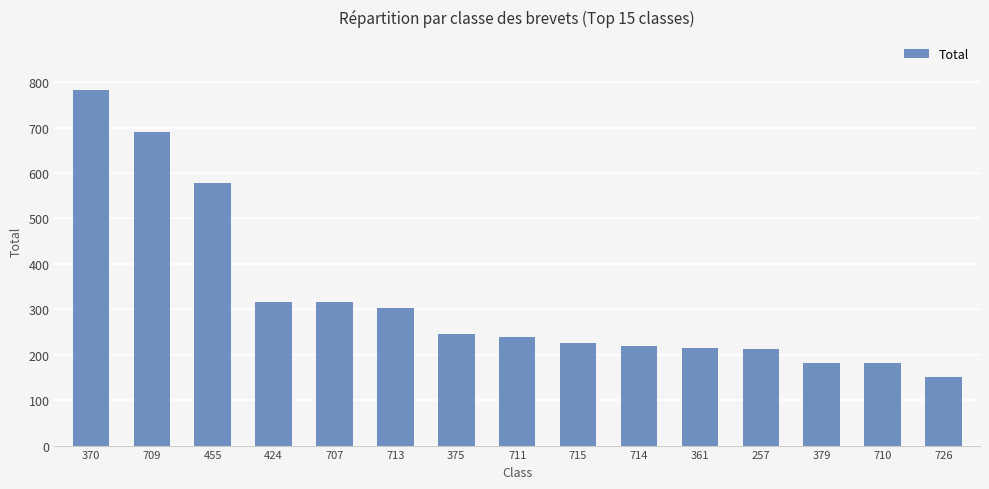

What is the greatest value displayed?

782